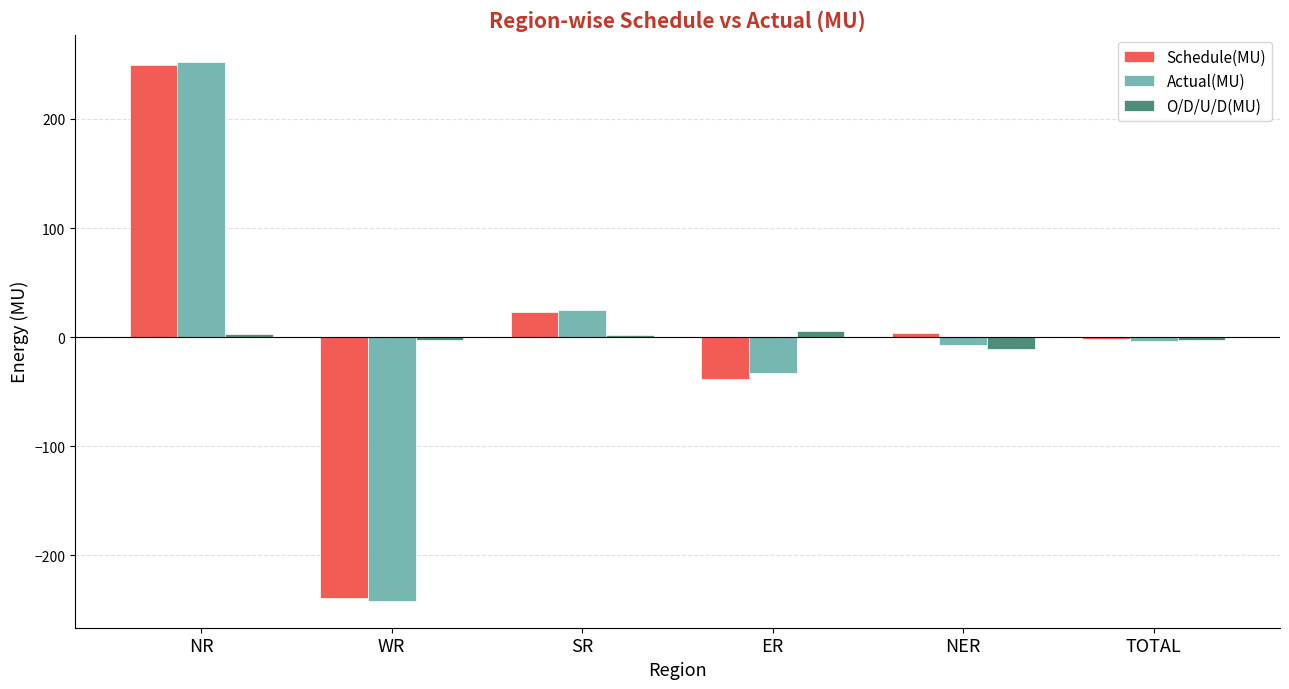

How many data points does each series have?

6